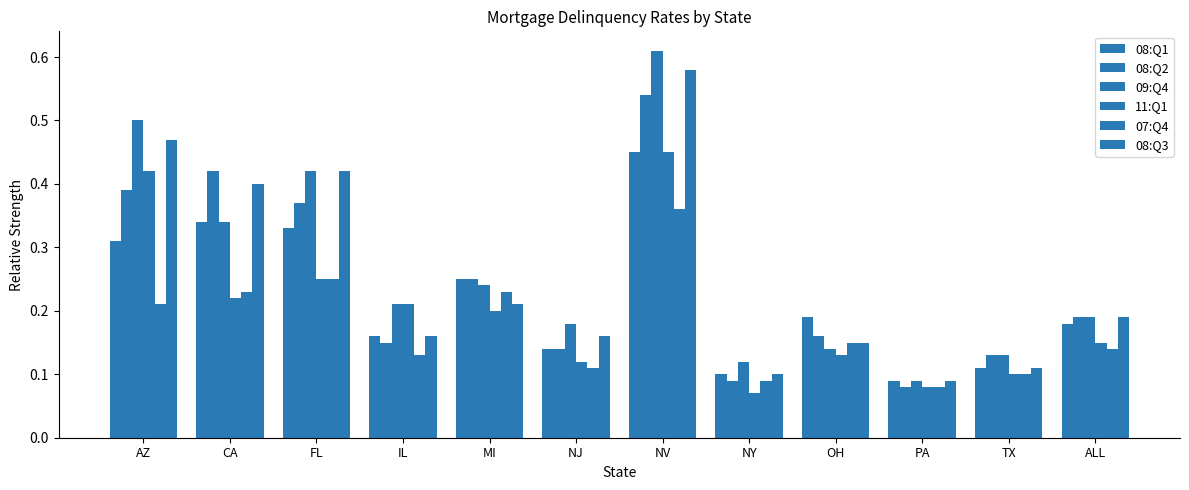

How many bars are there in each group?

6